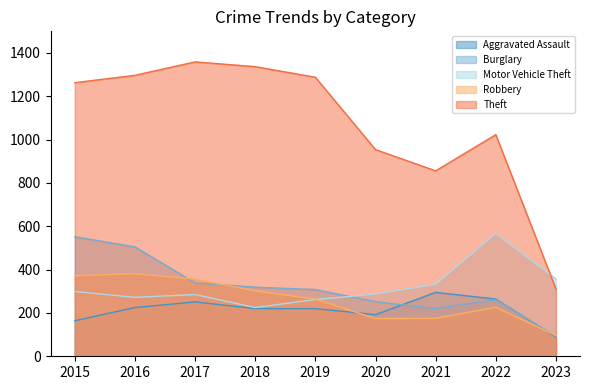

True or false: Burglary and Aggravated Assault cross at least once.

True